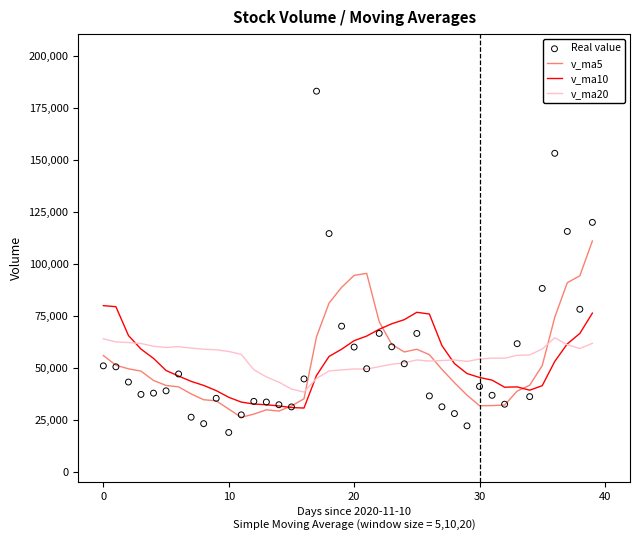

What is the highest value of the v_ma20 series?

64387.1